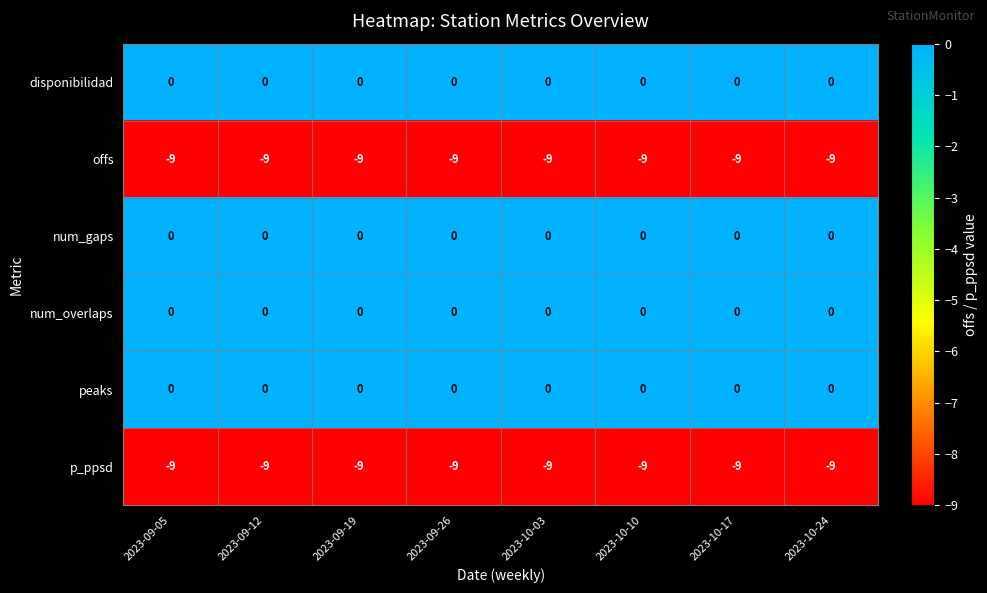

Is it true that peaks equals 0 at 2023-09-26?

True